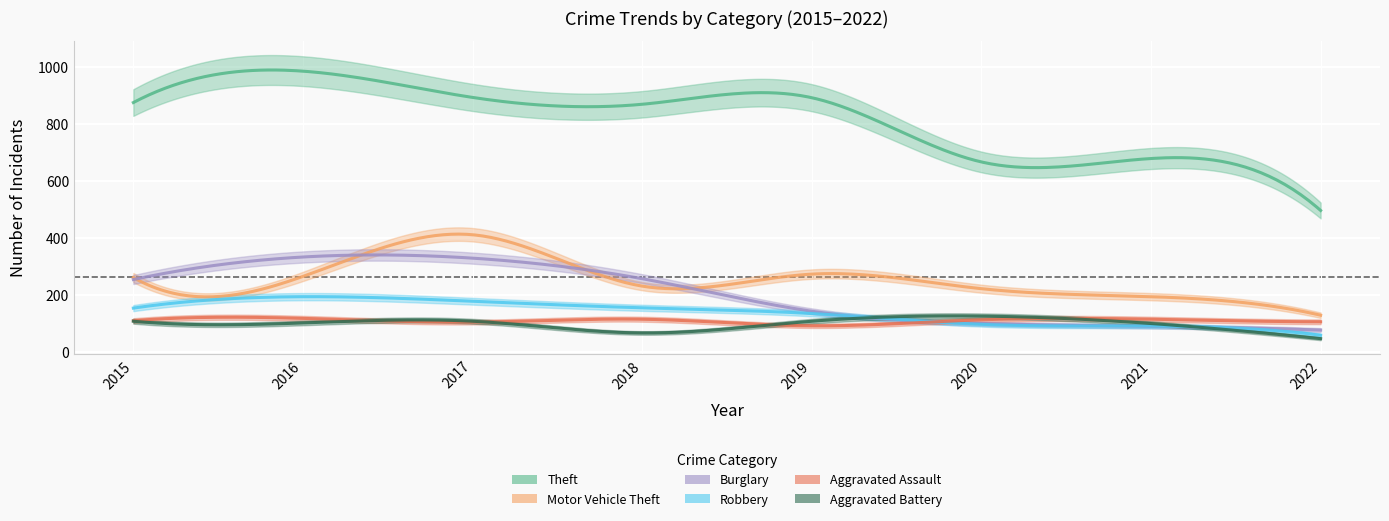

Which series has the largest range (max minus min)?

Theft